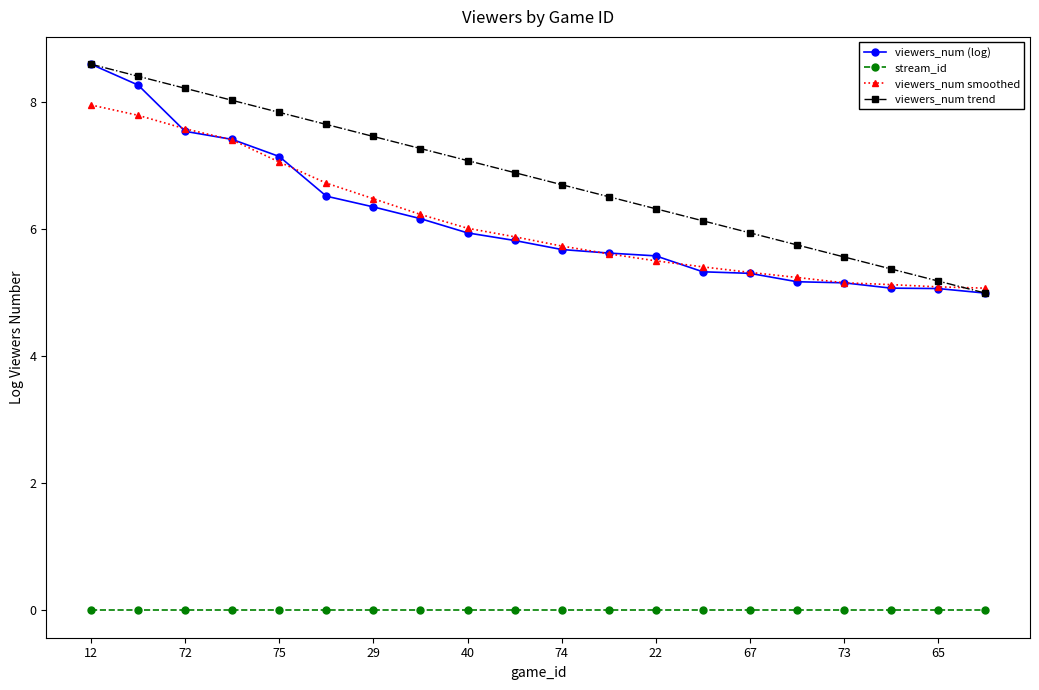

What is the value of the viewers_num (log) point at the 20th from the left?

5.0